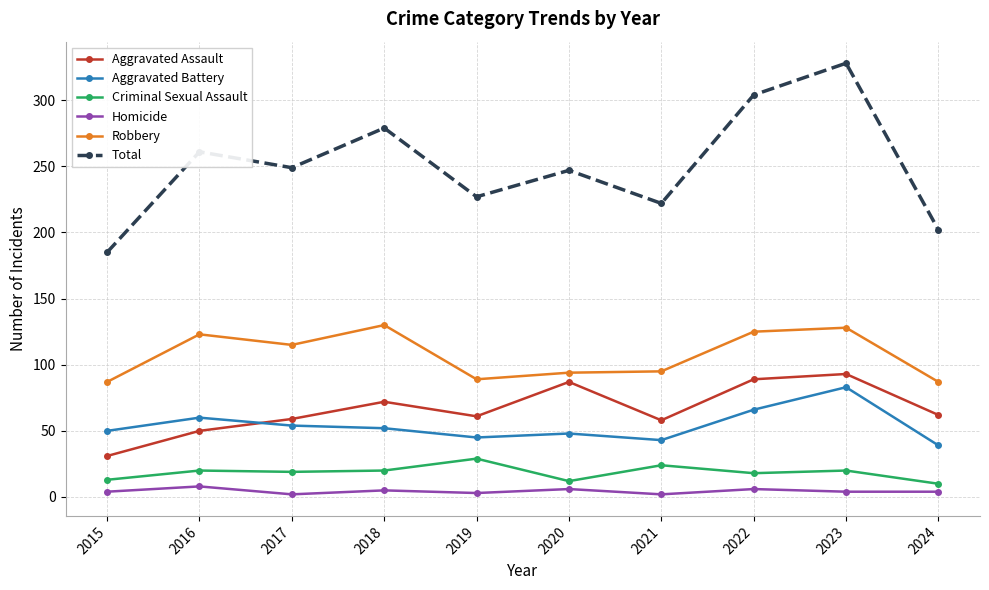

Between 2023 and 2024, which series saw the biggest shift?

Total